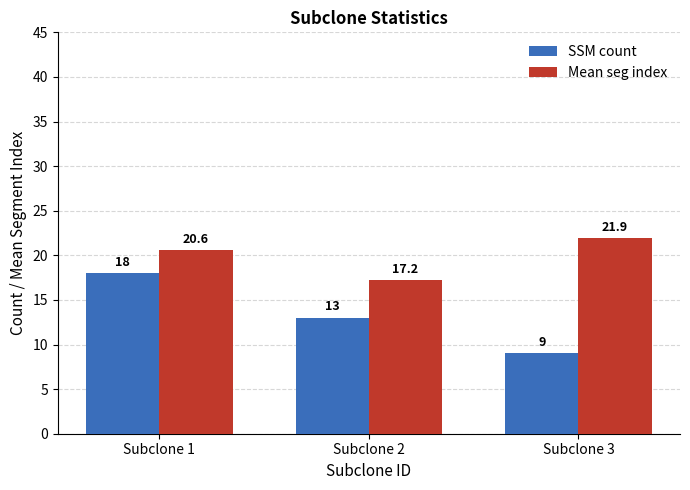

Which category has the highest value in the SSM count series?

Subclone 1